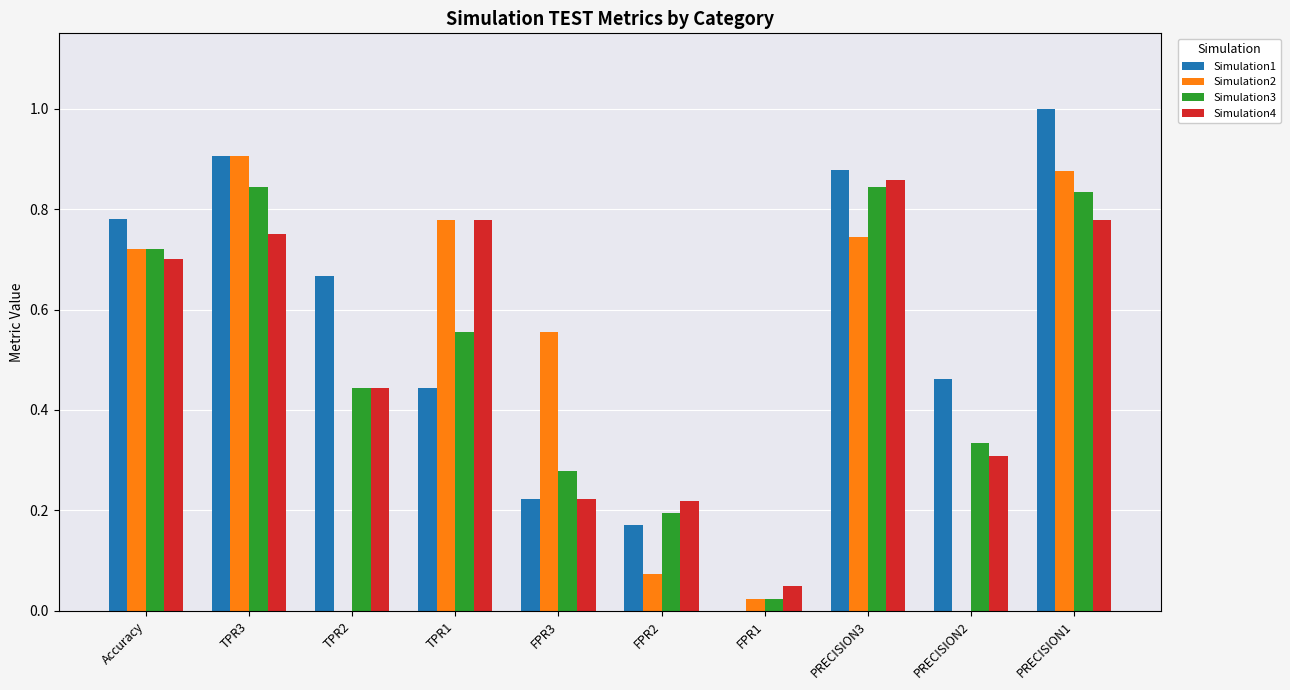

At which label does Simulation4 reach its peak?

PRECISION3